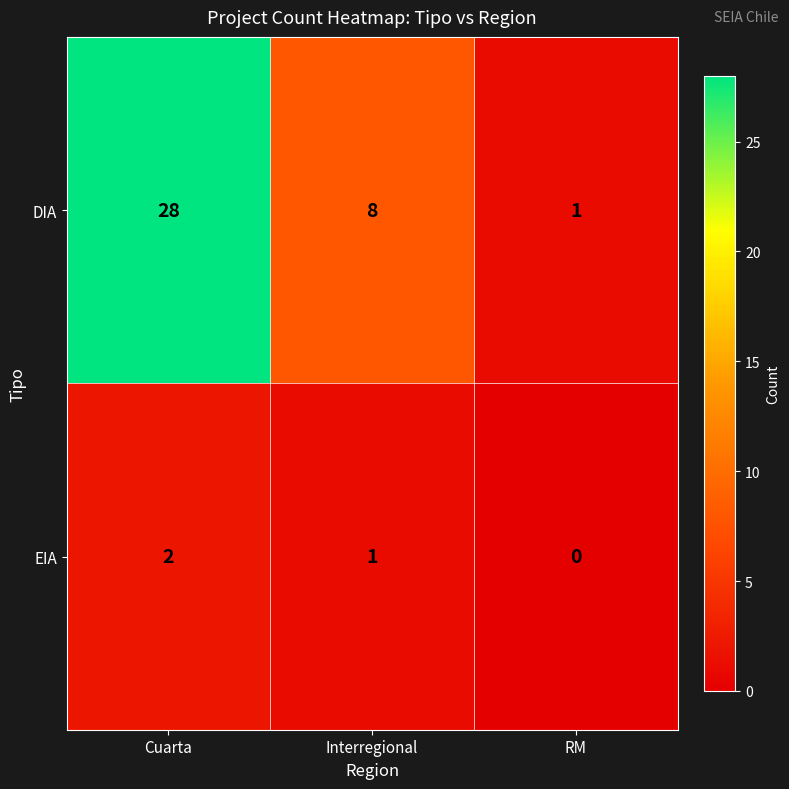

What is the difference between the highest and lowest values at RM?

1